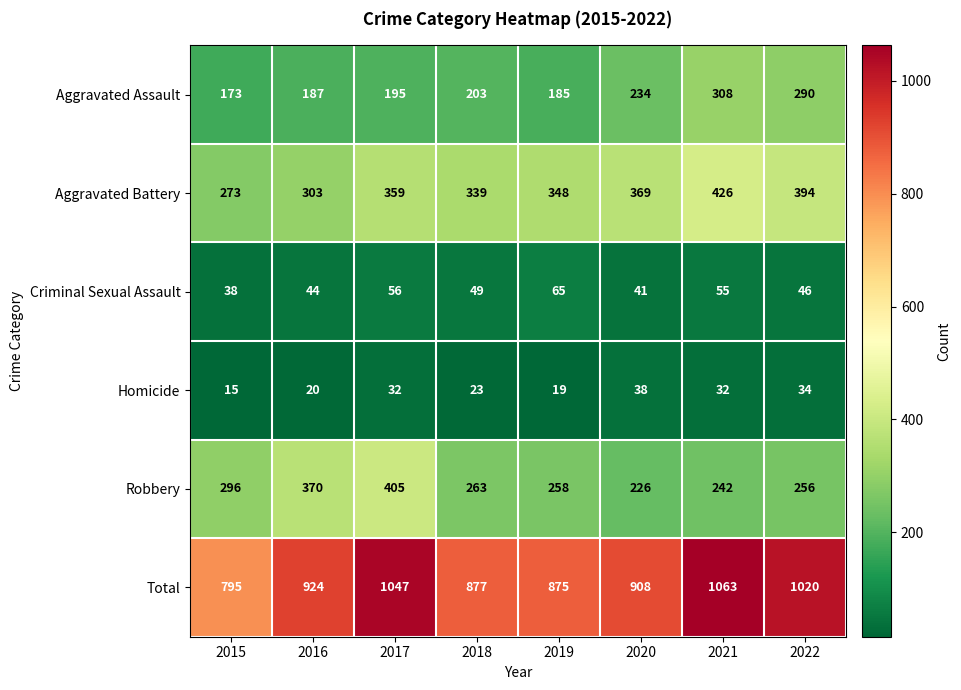

Which category has the lowest value across all series?

2015